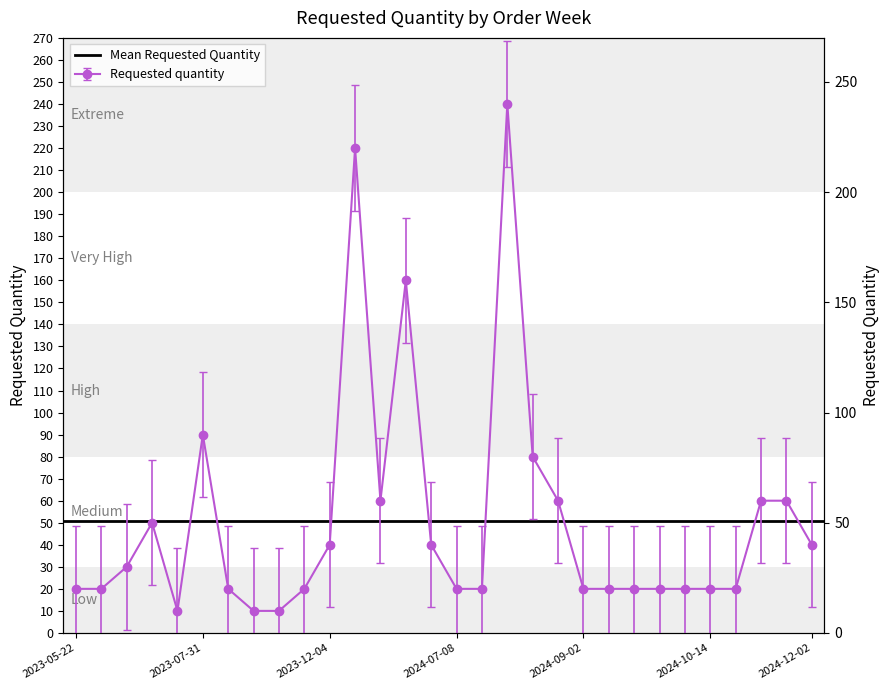

The chart shows a value of 27 at 2024-07-01. True or false?

False